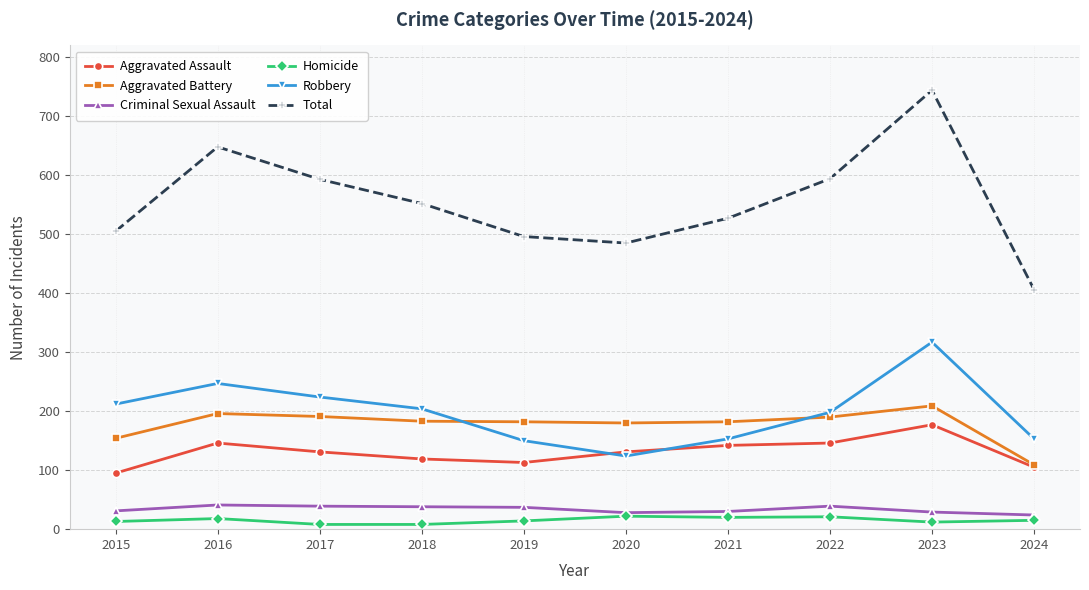

Which label corresponds to the largest value in the chart?

2023